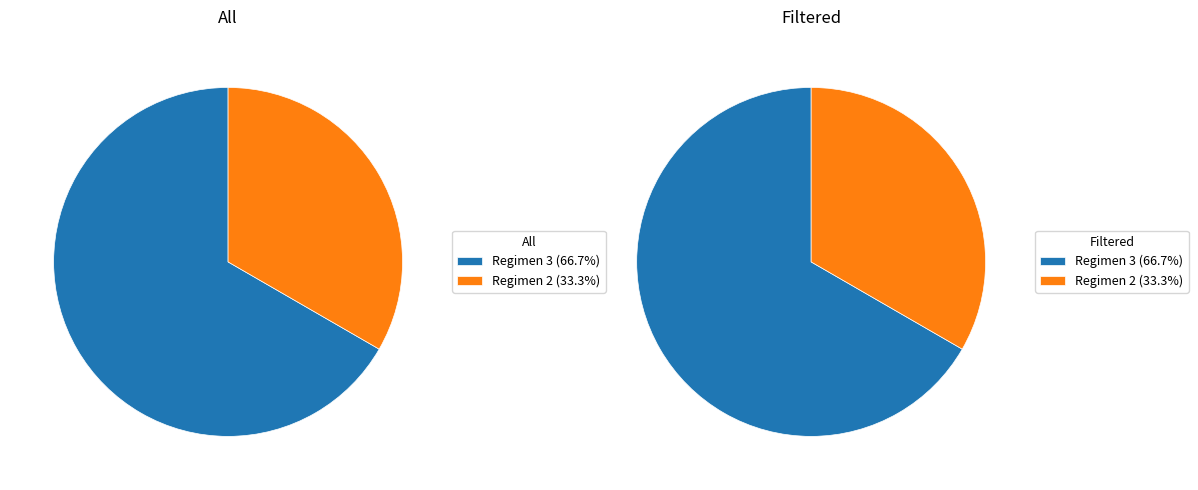

To the nearest percent, what portion does 2 represent?

33%